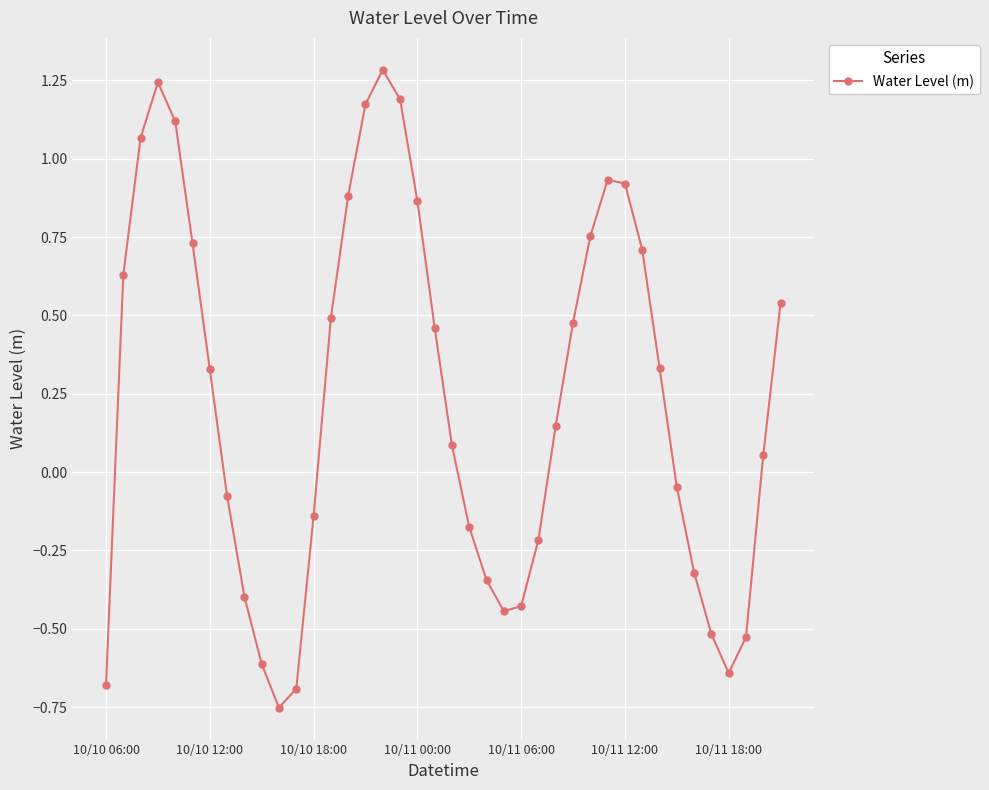

What is the greatest value displayed?

1.3